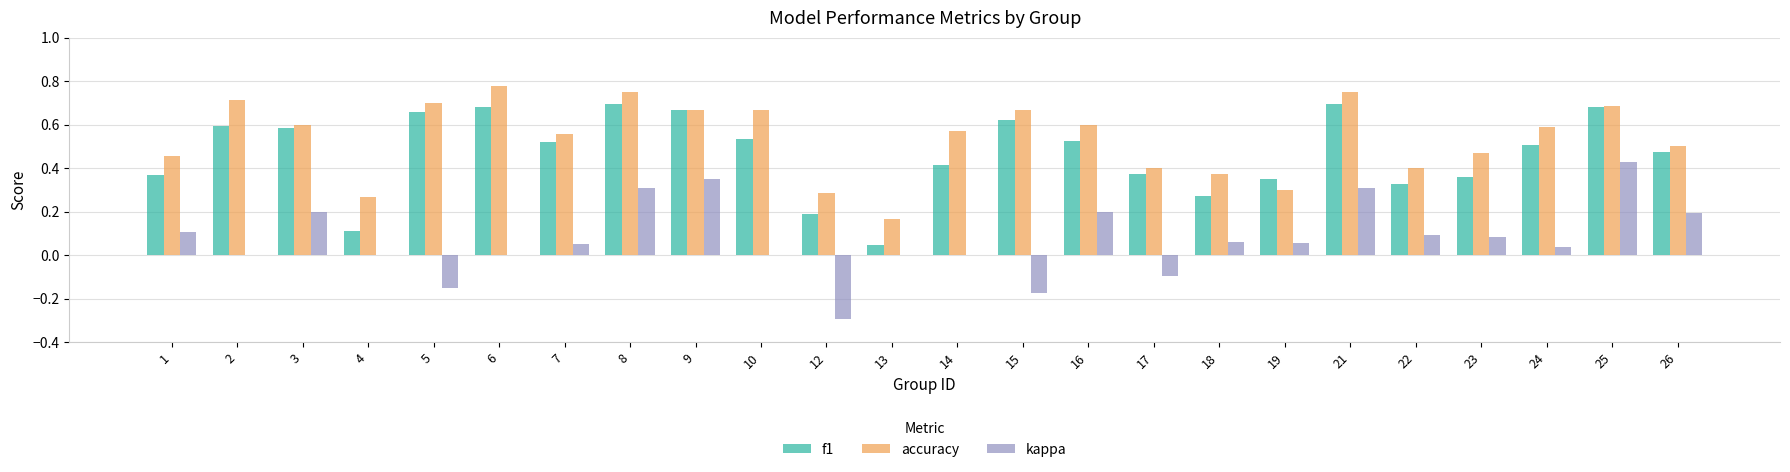

Which series has the largest total across all categories?

accuracy